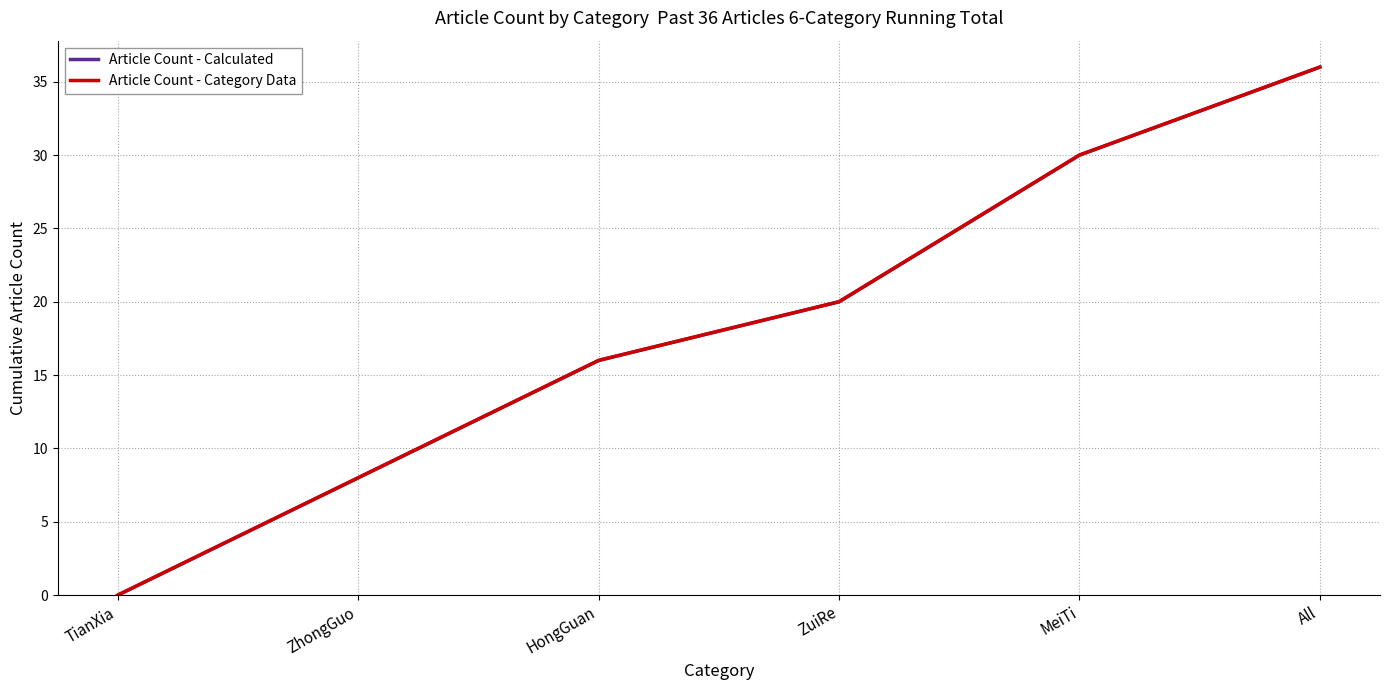

What is the average value of the Article Count - Category Data series?

18